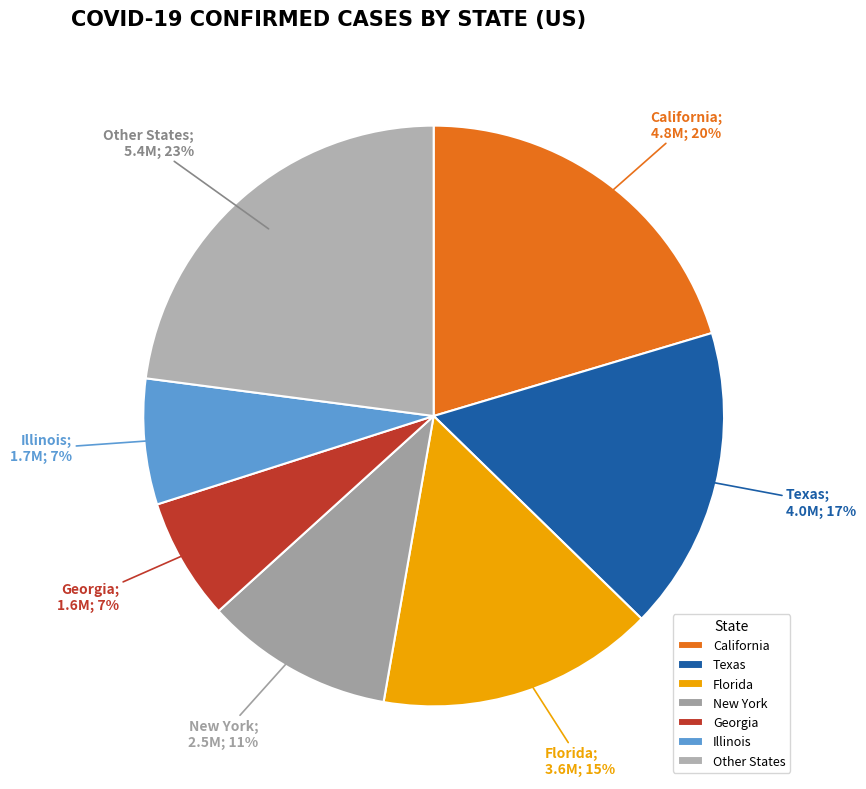

What percentage is the Illinois slice, to the nearest percent?

7%